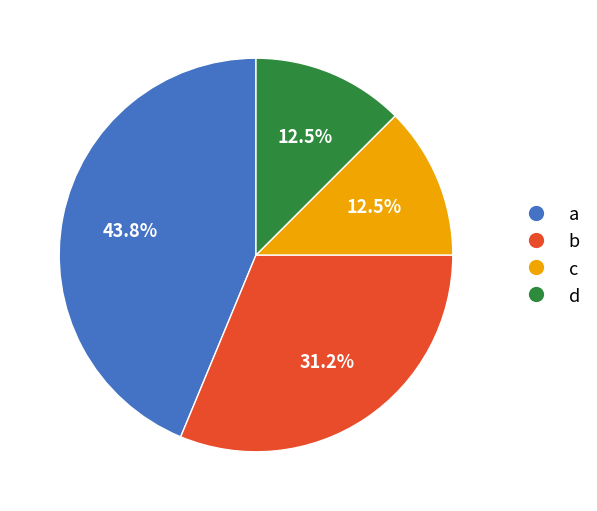

What portion of the pie excludes d?

87.5%